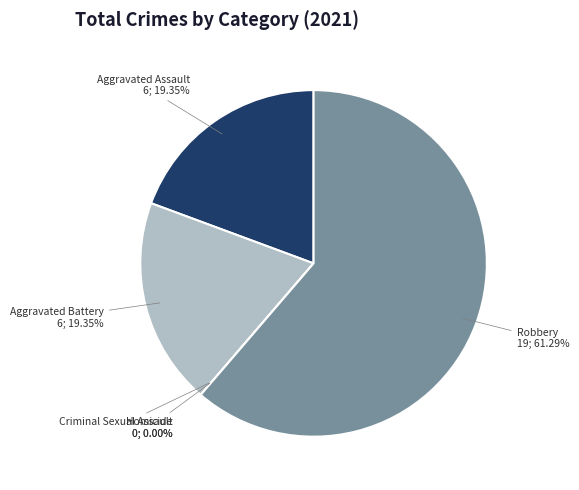

Rank the categories by value from lowest to highest.

Criminal Sexual Assault, Homicide, Aggravated Assault, Aggravated Battery, Robbery